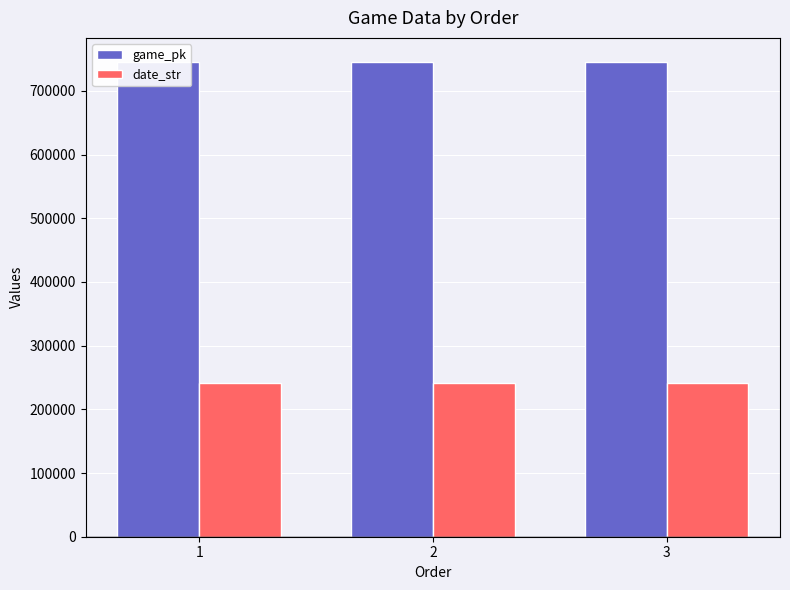

Where is date_str nearest to the value 240921?

2